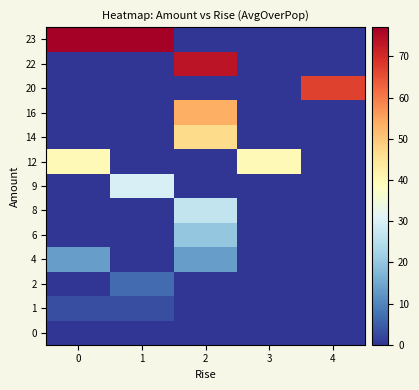

Reading left to right, what are all the values shown in this chart?

row_0: 0=0.0	1=0.0	2=0.0	3=0.0	4=0.0
row_1: 0=3.3	1=3.3	2=0.0	3=0.0	4=0.0
row_2: 0=0.0	1=6.7	2=0.0	3=0.0	4=0.0
row_3: 0=13.3	1=0.0	2=13.3	3=0.0	4=0.0
row_4: 0=0.0	1=0.0	2=20.0	3=0.0	4=0.0
row_5: 0=0.0	1=0.0	2=26.7	3=0.0	4=0.0
row_6: 0=0.0	1=30.0	2=0.0	3=0.0	4=0.0
row_7: 0=40.0	1=0.0	2=0.0	3=40.0	4=0.0
row_8: 0=0.0	1=0.0	2=46.7	3=0.0	4=0.0
row_9: 0=0.0	1=0.0	2=53.6	3=0.0	4=0.0
row_10: 0=0.0	1=0.0	2=0.0	3=0.0	4=67.0
row_11: 0=0.0	1=0.0	2=73.7	3=0.0	4=0.0
row_12: 0=77.1	1=77.1	2=0.0	3=0.0	4=0.0